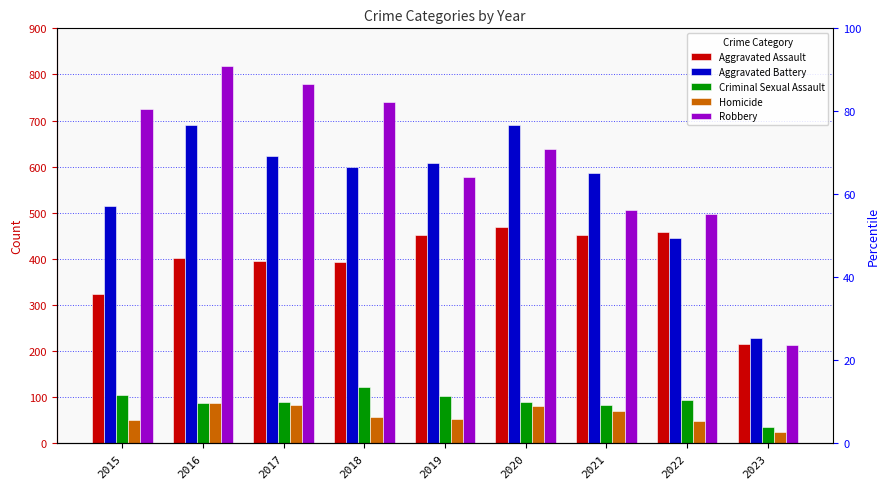

Reading right to left, what are all the values shown in this chart?

Aggravated Assault: 216	457	452	468	452	392	396	402	323
Aggravated Battery: 229	446	587	691	608	600	623	691	515
Criminal Sexual Assault: 36	93	82	89	102	122	90	87	105
Homicide: 24	48	69	81	53	56	82	87	50
Robbery: 212	497	506	639	577	741	780	819	726